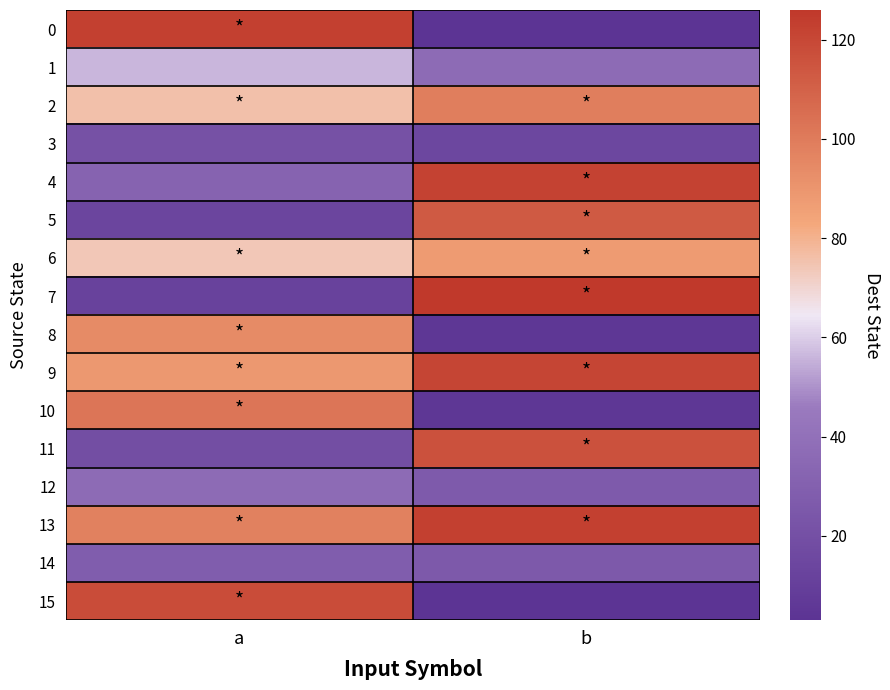

What is the total value across all series at b?

1029